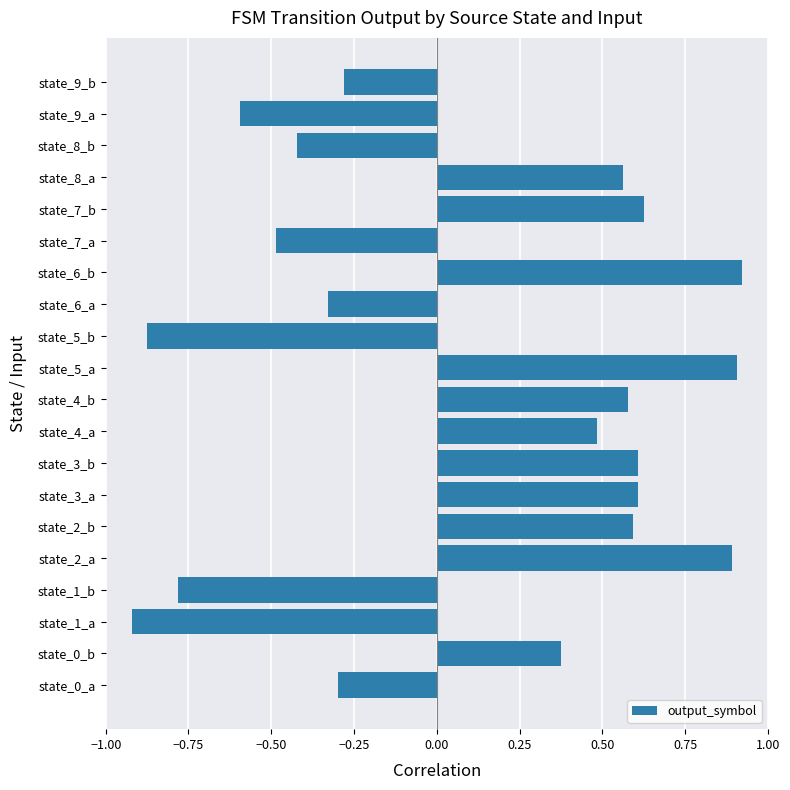

Does the chart contain stacked bars?

No